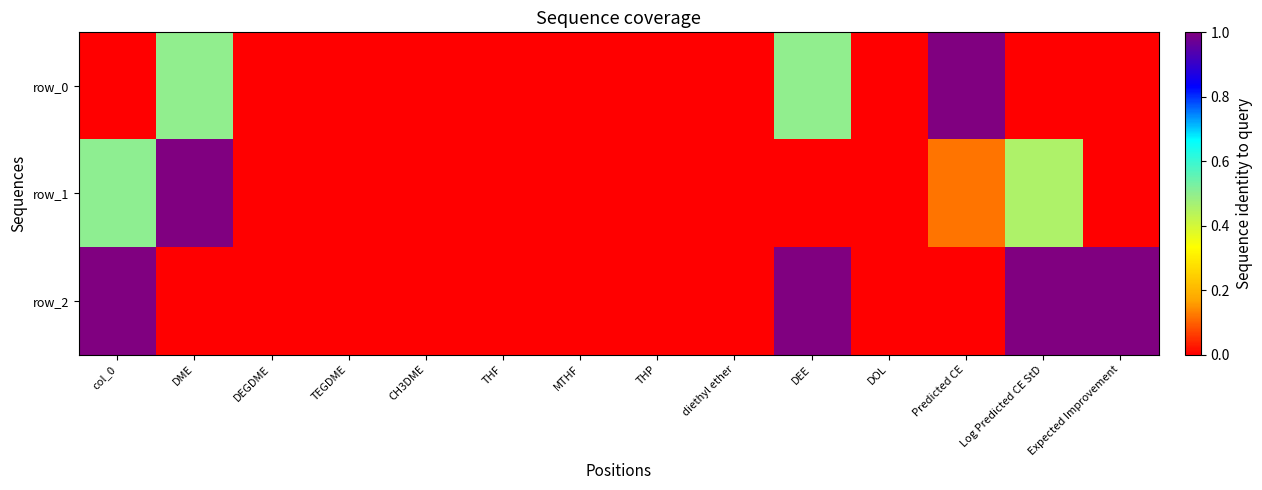

Rank the categories by row_2 value from highest to lowest.

col_0, DEE, Log Predicted CE StD, Expected Improvement, DME, DEGDME, TEGDME, CH3DME, THF, MTHF, THP, diethyl ether, DOL, Predicted CE